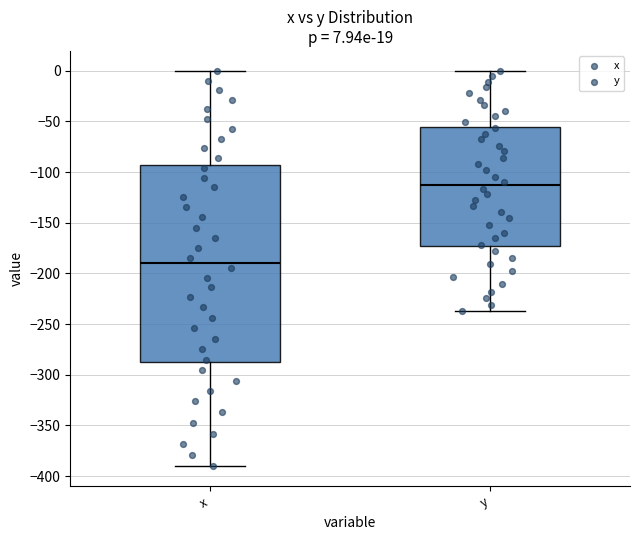

Which box's median line is the highest?

y